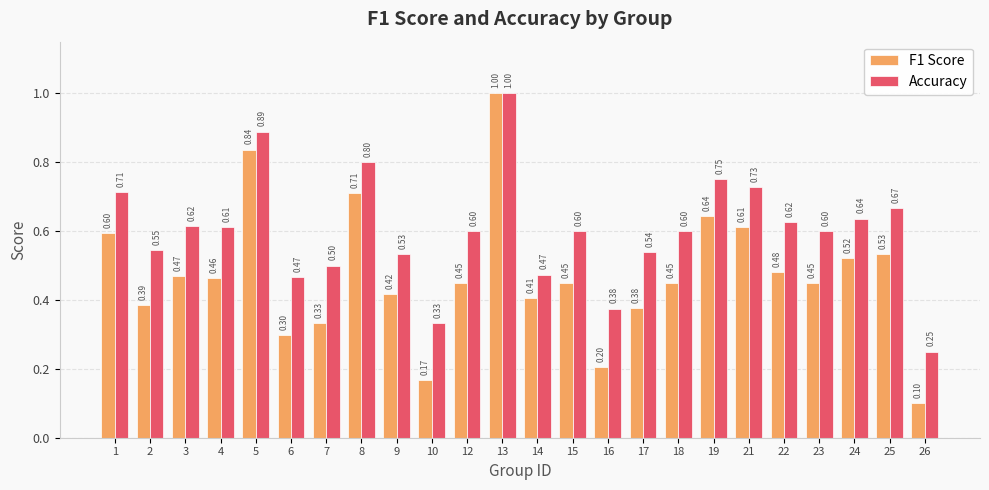

Rank the series by their average value, from lowest to highest.

F1 Score, Accuracy